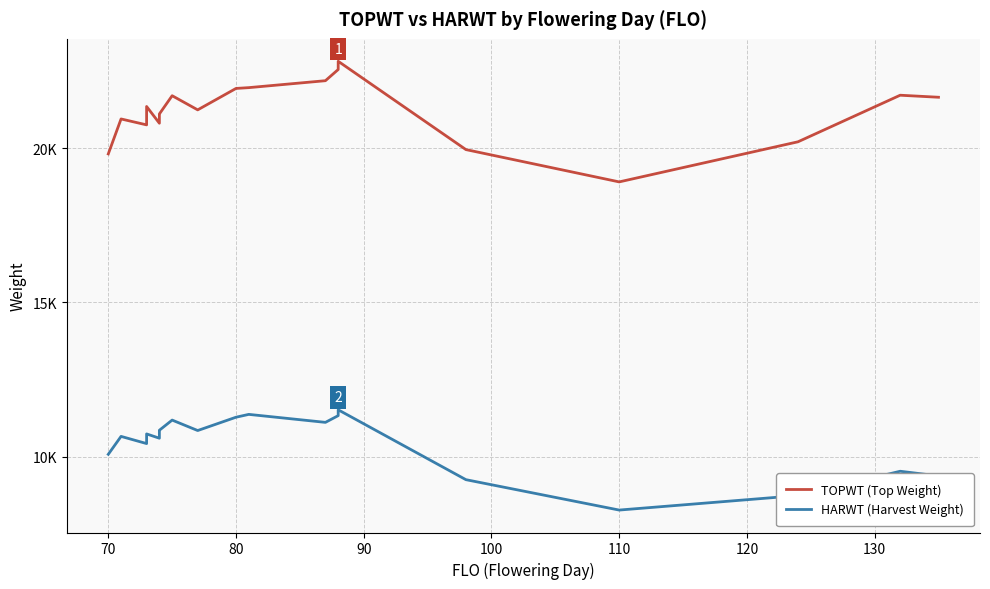

True or false: HARWT (Harvest Weight) has more than 1 interior local peaks.

True